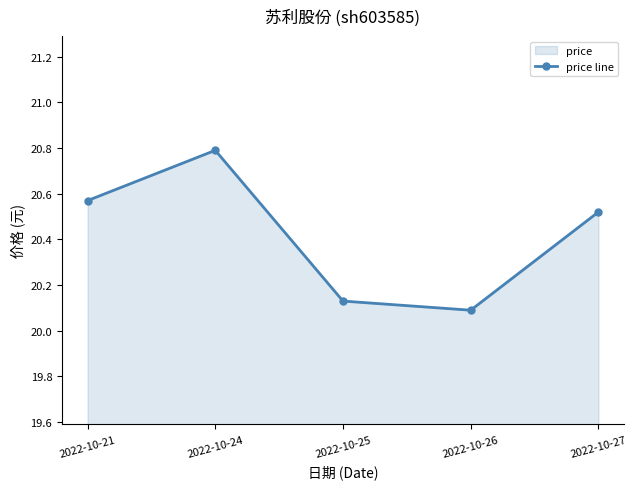

List the labels in order of value, smallest first.

2022-10-26, 2022-10-25, 2022-10-27, 2022-10-21, 2022-10-24